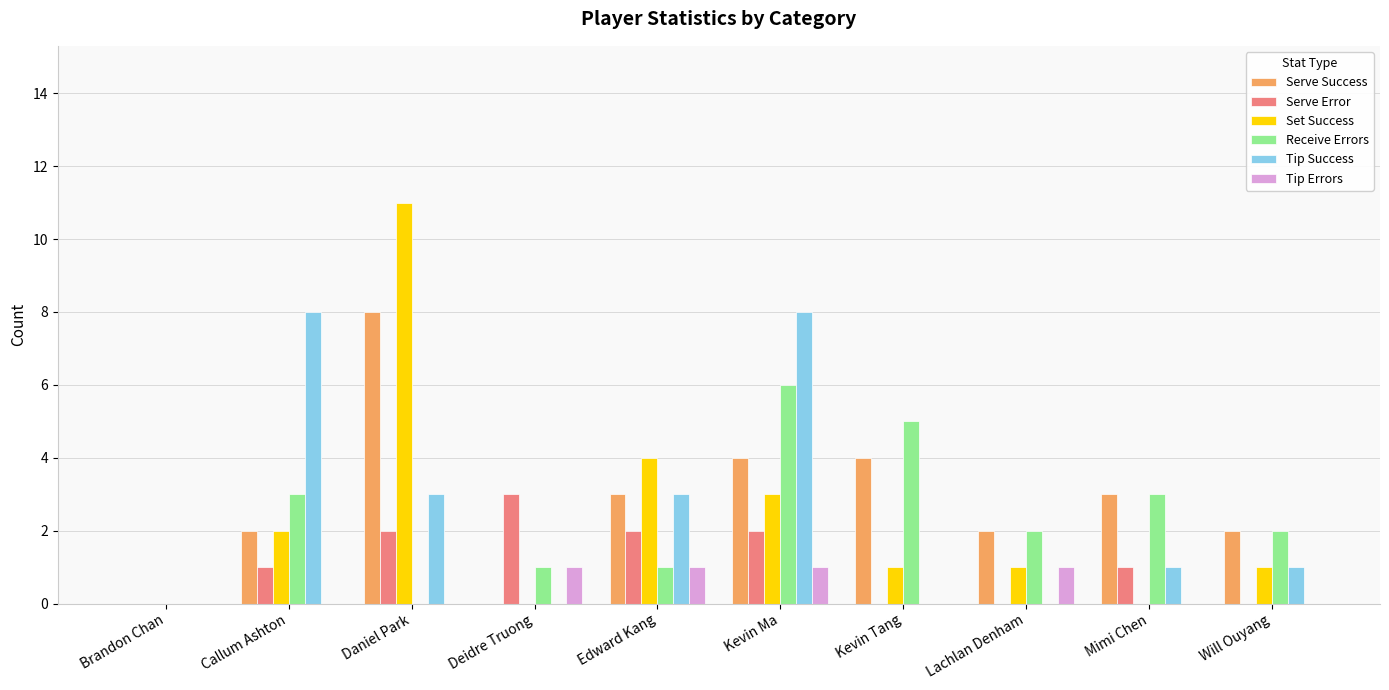

Reading left to right, transcribe all the data shown in this chart.

Serve Success: Brandon Chan=0	Callum Ashton=2	Daniel Park=8	Deidre Truong=0	Edward Kang=3	Kevin Ma=4	Kevin Tang=4	Lachlan Denham=2	Mimi Chen=3	Will Ouyang=2
Serve Error: Brandon Chan=0	Callum Ashton=1	Daniel Park=2	Deidre Truong=3	Edward Kang=2	Kevin Ma=2	Kevin Tang=0	Lachlan Denham=0	Mimi Chen=1	Will Ouyang=0
Set Success: Brandon Chan=0	Callum Ashton=2	Daniel Park=11	Deidre Truong=0	Edward Kang=4	Kevin Ma=3	Kevin Tang=1	Lachlan Denham=1	Mimi Chen=0	Will Ouyang=1
Receive Errors: Brandon Chan=0	Callum Ashton=3	Daniel Park=0	Deidre Truong=1	Edward Kang=1	Kevin Ma=6	Kevin Tang=5	Lachlan Denham=2	Mimi Chen=3	Will Ouyang=2
Tip Success: Brandon Chan=0	Callum Ashton=8	Daniel Park=3	Deidre Truong=0	Edward Kang=3	Kevin Ma=8	Kevin Tang=0	Lachlan Denham=0	Mimi Chen=1	Will Ouyang=1
Tip Errors: Brandon Chan=0	Callum Ashton=0	Daniel Park=0	Deidre Truong=1	Edward Kang=1	Kevin Ma=1	Kevin Tang=0	Lachlan Denham=1	Mimi Chen=0	Will Ouyang=0